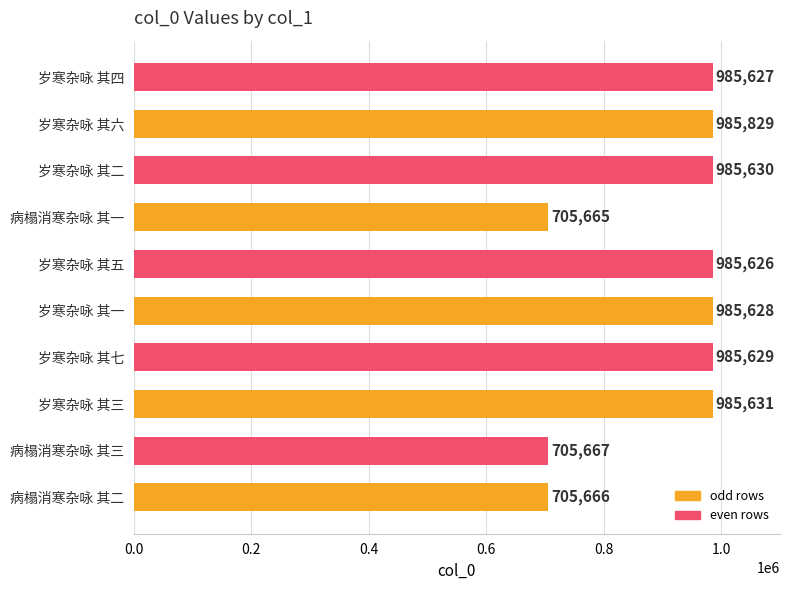

Reading bottom to top, list all the values displayed in this chart.

病榻消寒杂咏 其二=705666	病榻消寒杂咏 其三=705667	岁寒杂咏 其三=985631	岁寒杂咏 其七=985629	岁寒杂咏 其一=985628	岁寒杂咏 其五=985626	病榻消寒杂咏 其一=705665	岁寒杂咏 其二=985630	岁寒杂咏 其六=985829	岁寒杂咏 其四=985627